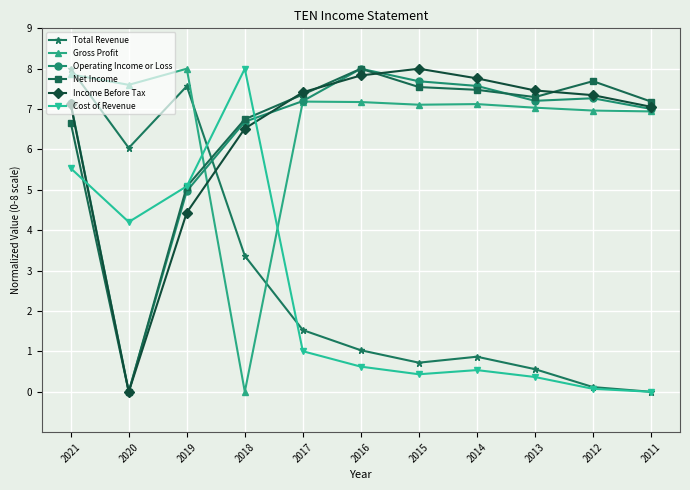

At which category is the sum across all series the highest?

2021